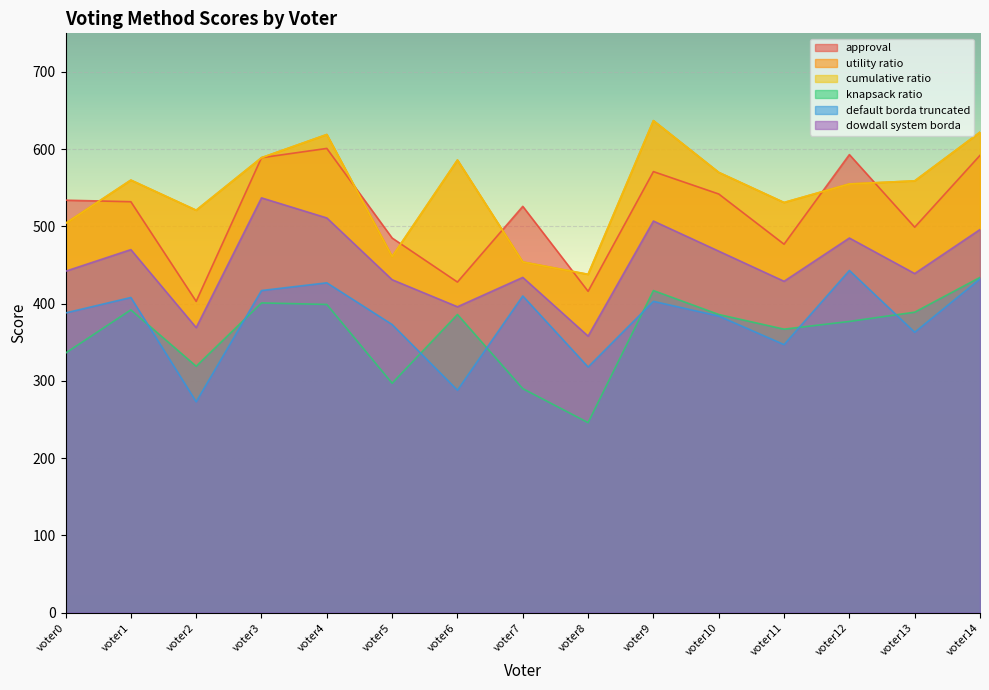

What is the difference between the dowdall system borda values at voter2 and voter7?

65